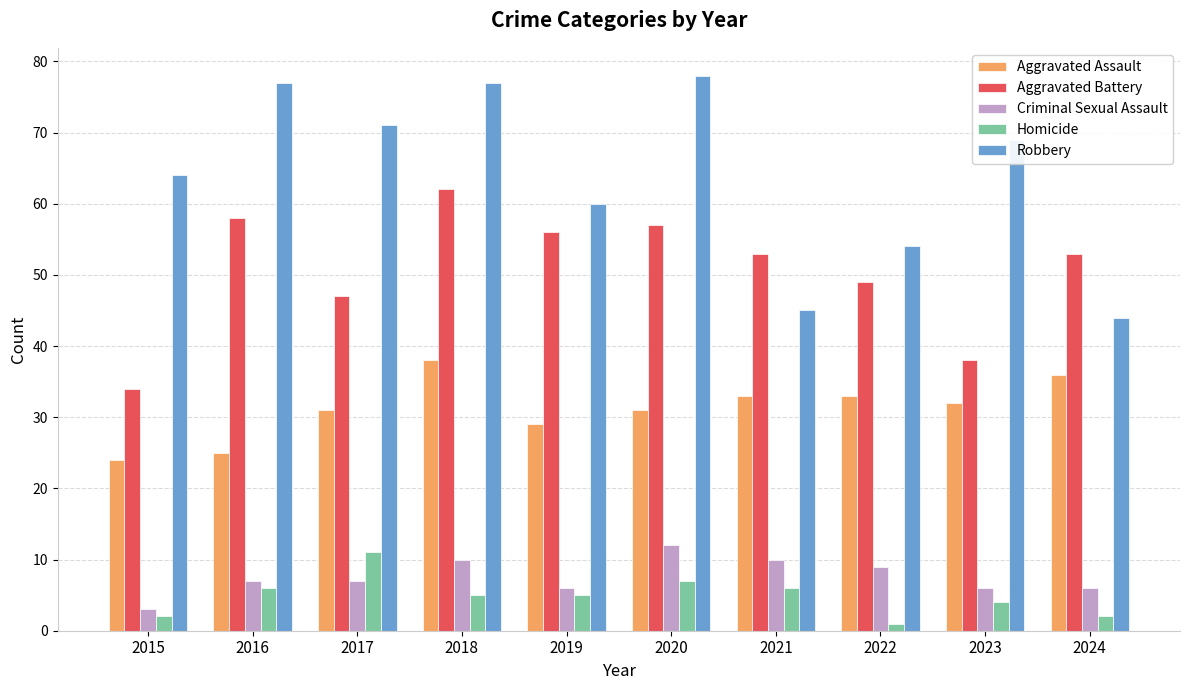

How many data points does each series have?

10